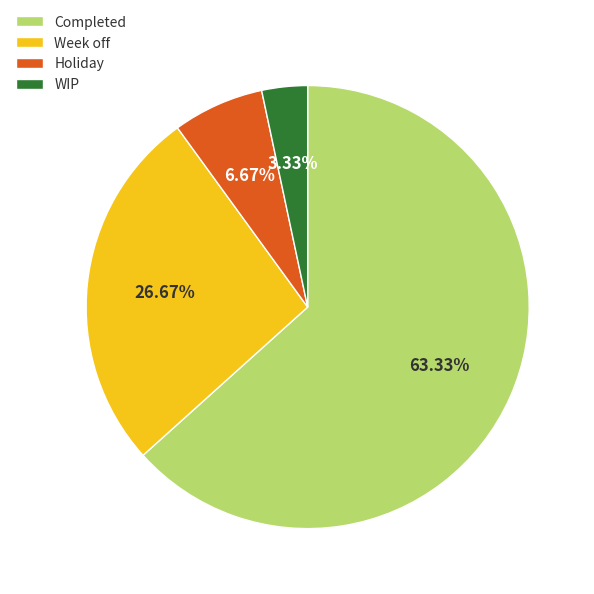

Is Completed the majority of the pie?

Yes